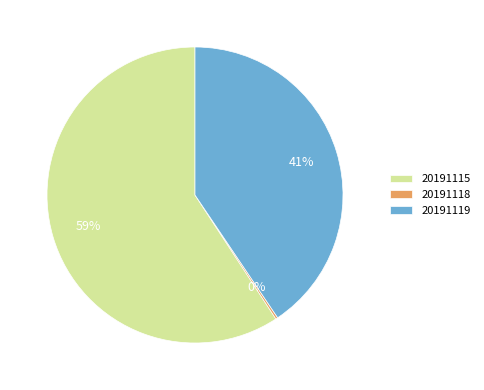

To the nearest percent, what is the difference between the largest and smallest slice percentages?

59%